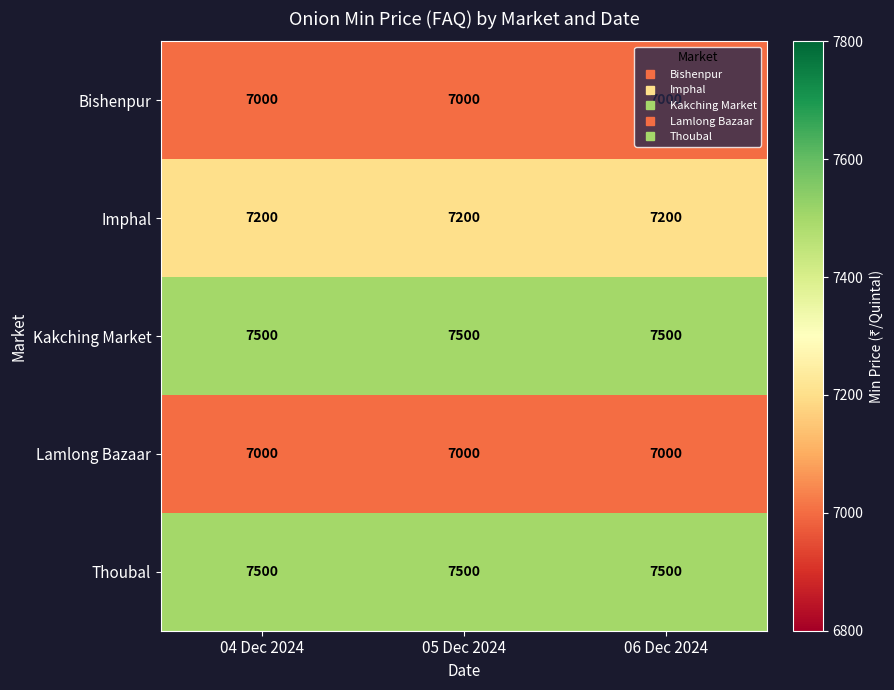

What value does the Bishenpur series have at 04 Dec 2024?

7000